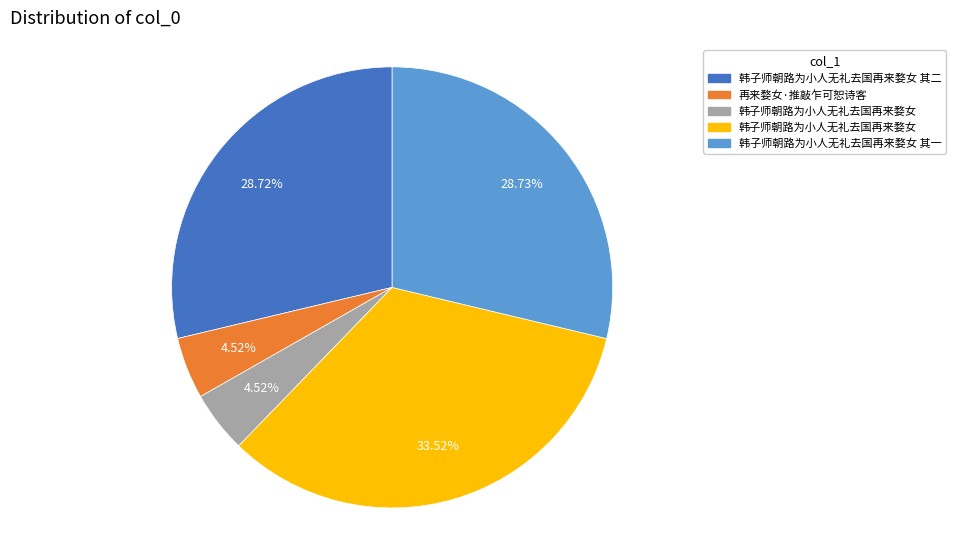

Is there a majority slice in this chart?

No